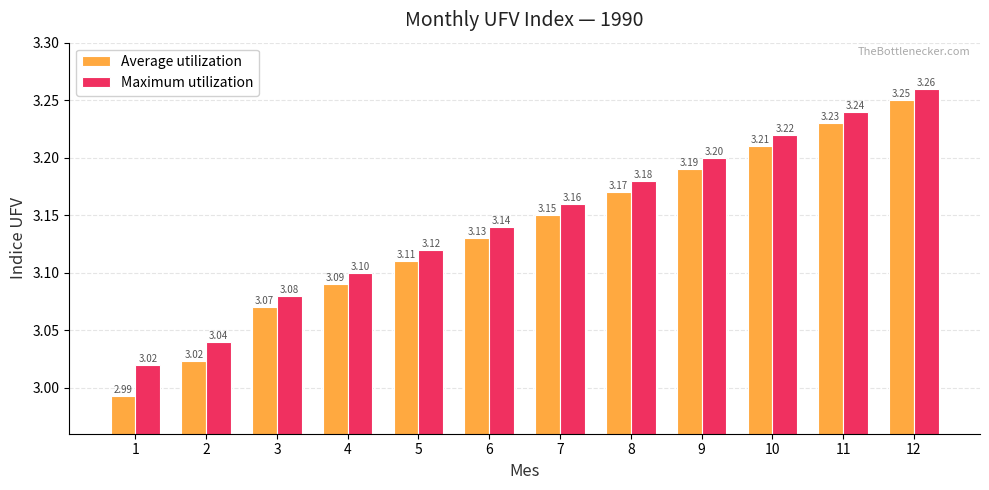

At how many categories does at least one series exceed 3?

12